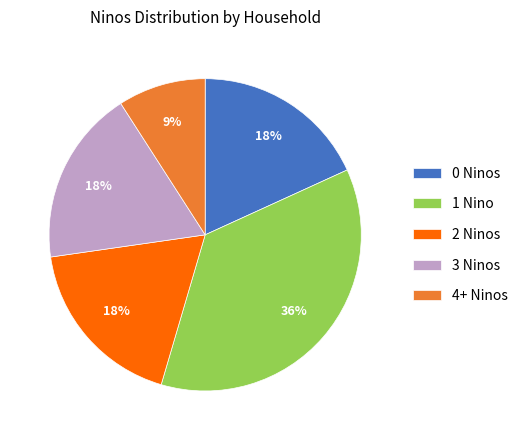

How many slices are in this pie chart?

5